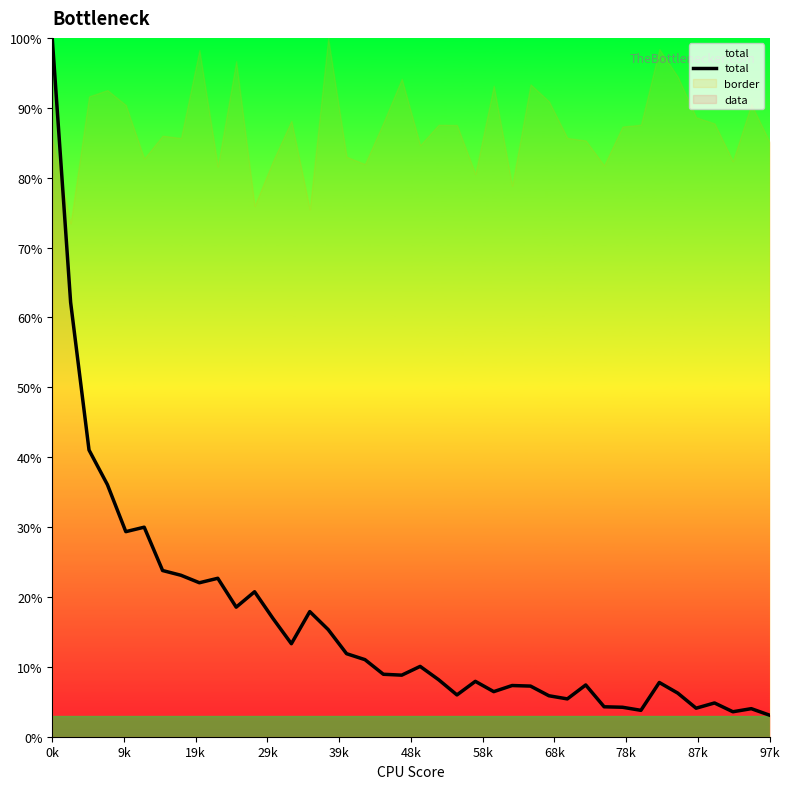

Approximately how many times larger is the value at 15 compared to 34?

2.5